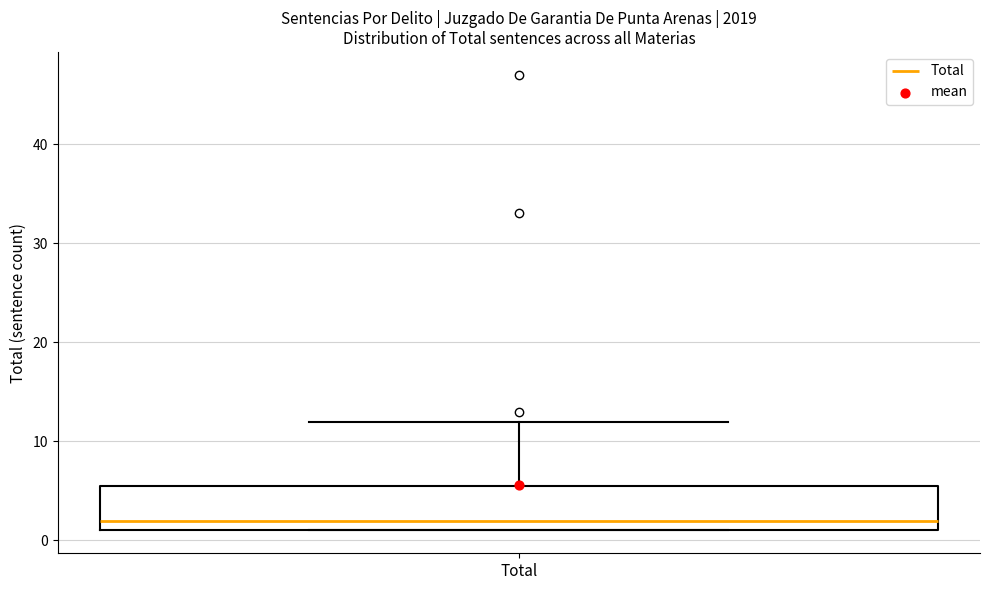

Read this box plot against the y-axis: the position of the median line, the range covered by the box, and the ends of both whiskers. The values are not printed on the chart, so give them approximately, as read against the axis.

median 2, box 1 to 6, whiskers 1 to 12